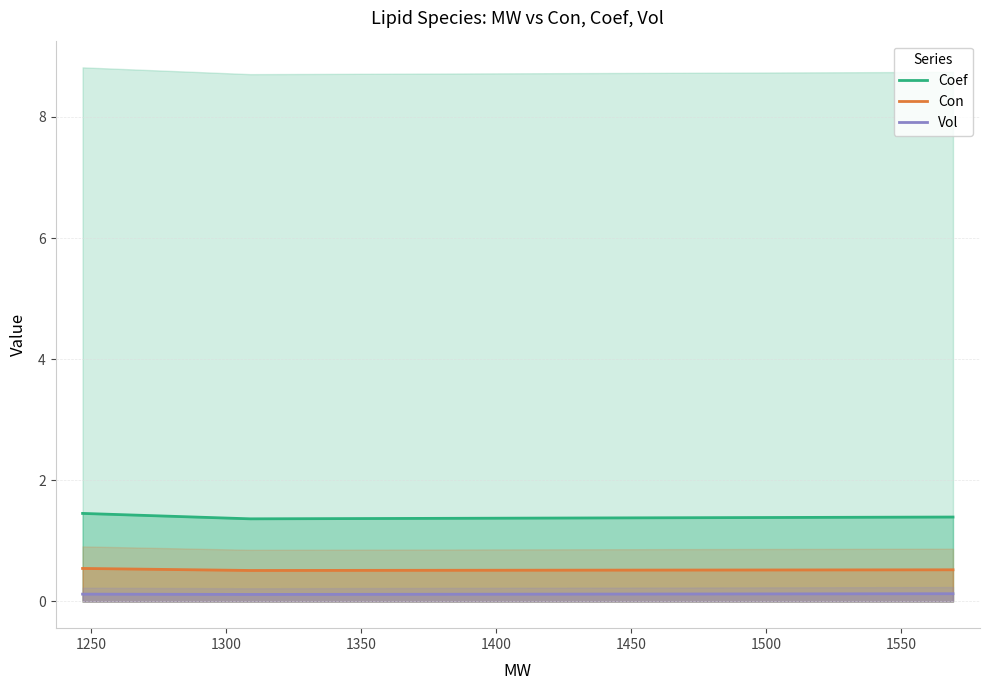

How many data points does each series have?

18